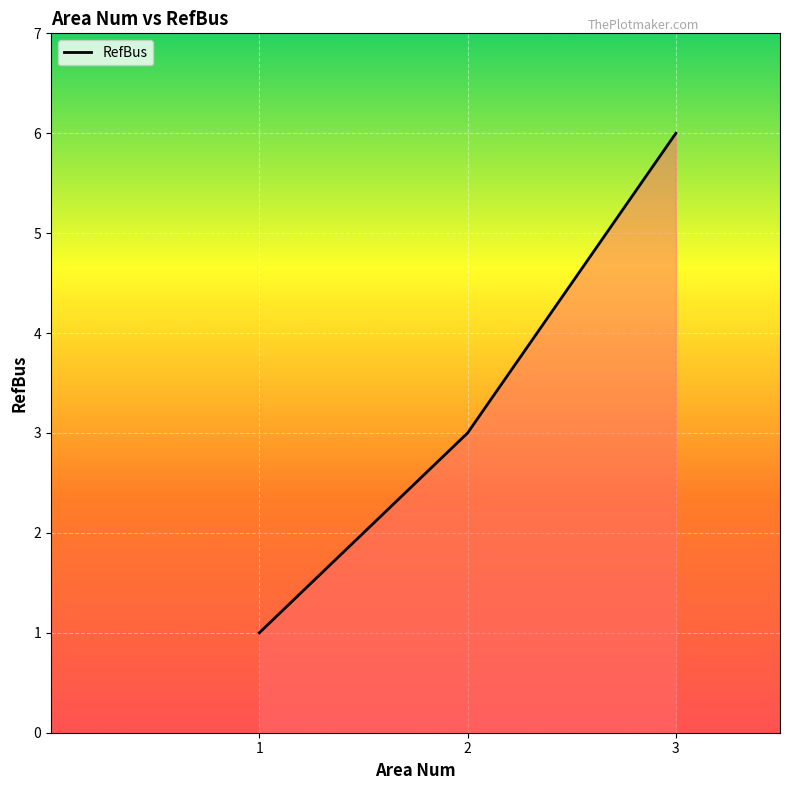

Reading left to right, list all the values displayed in this chart.

1	3	6